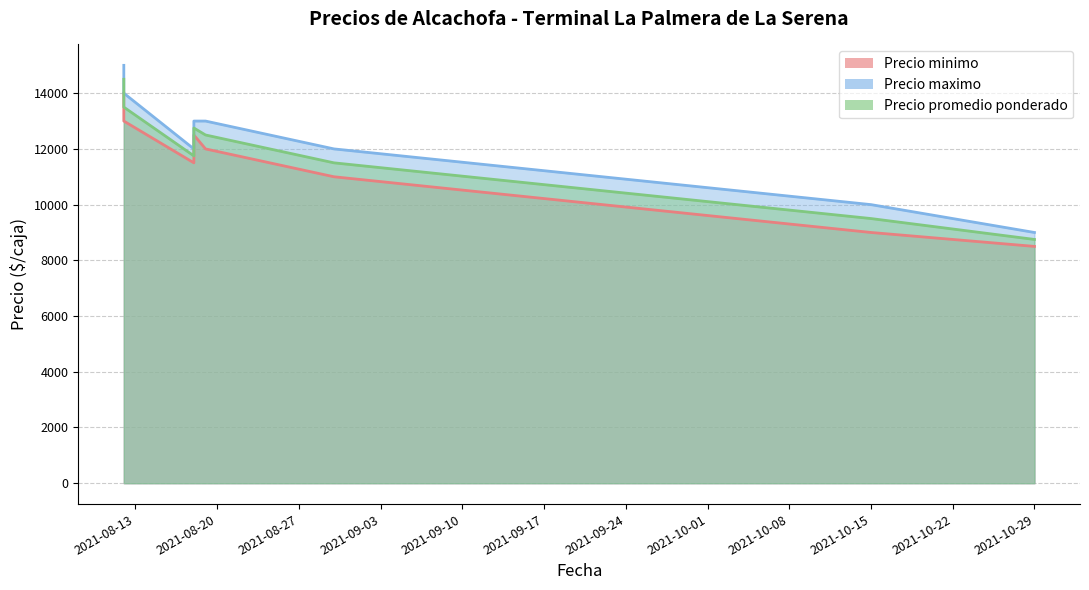

The value of Precio maximo at 2021-10-15 is 3064. True or false?

False